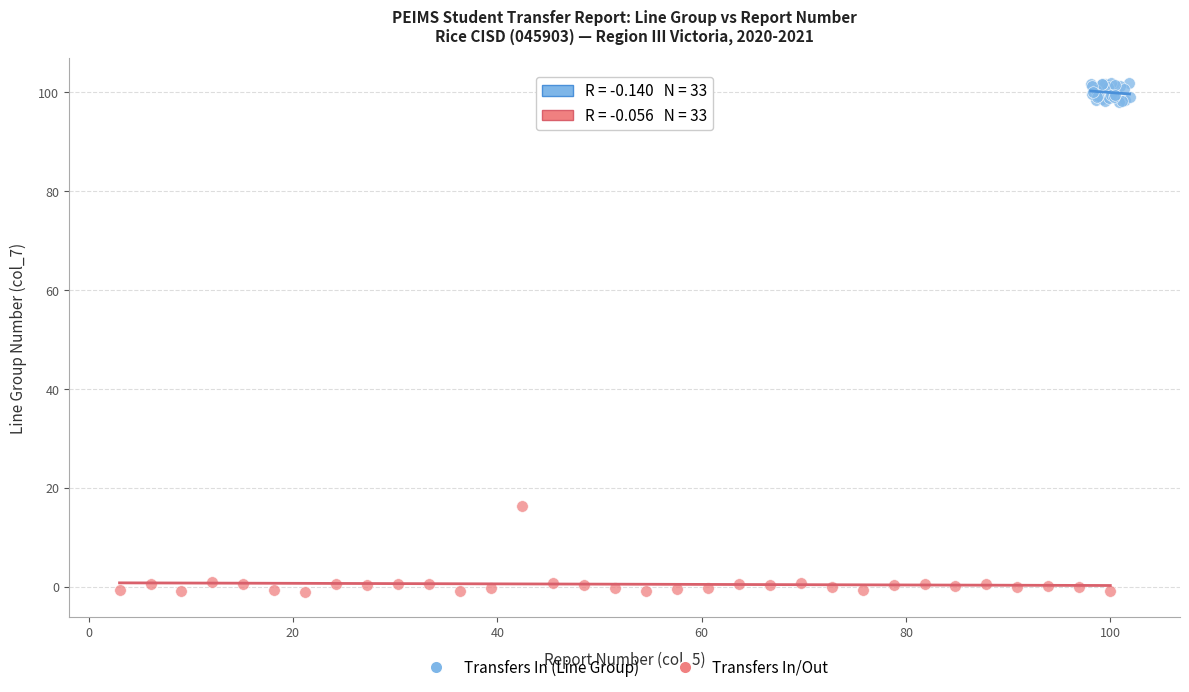

Which series reaches the minimum Y coordinate?

Transfers In/Out